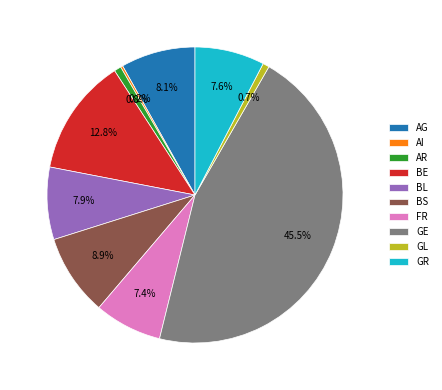

Which slice is the largest?

GE